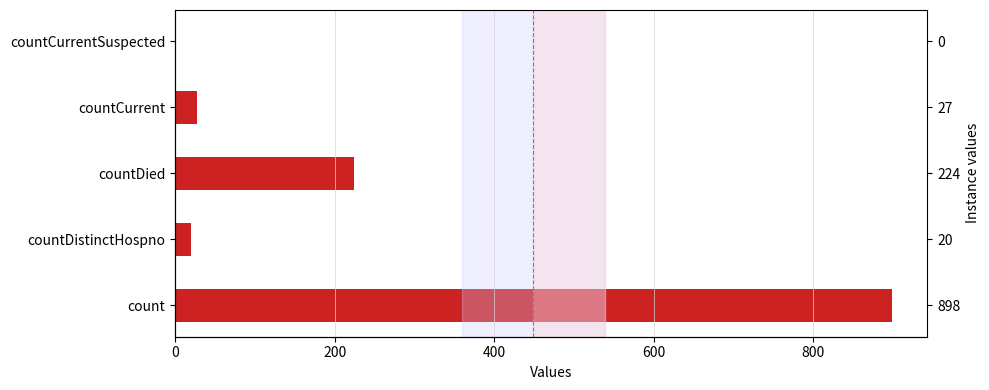

Is it true that the value at countCurrentSuspected is -504?

False